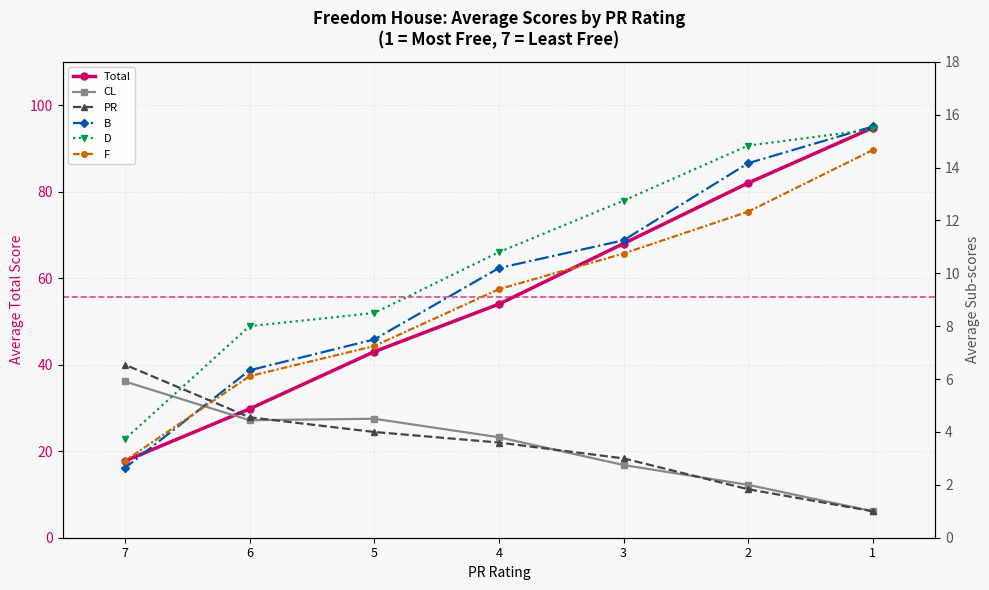

At 5, list the series in order from largest to smallest.

Total, D, B, F, CL, PR